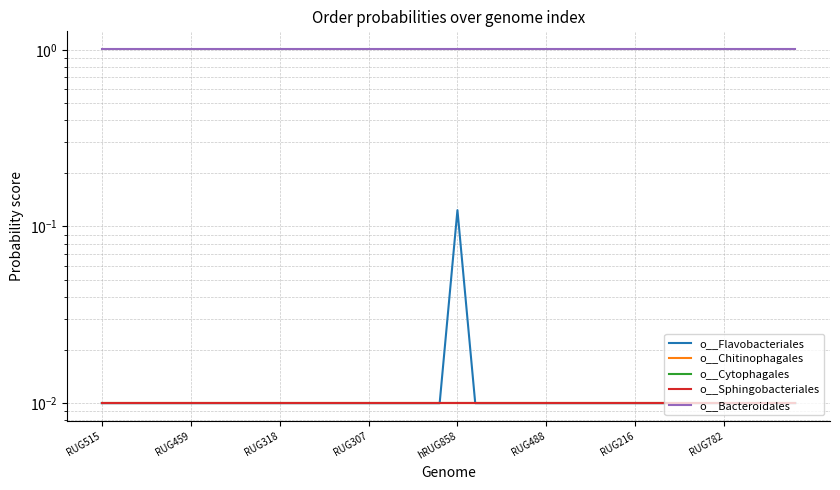

Between 13 and 36, which series saw the biggest shift?

o__Flavobacteriales